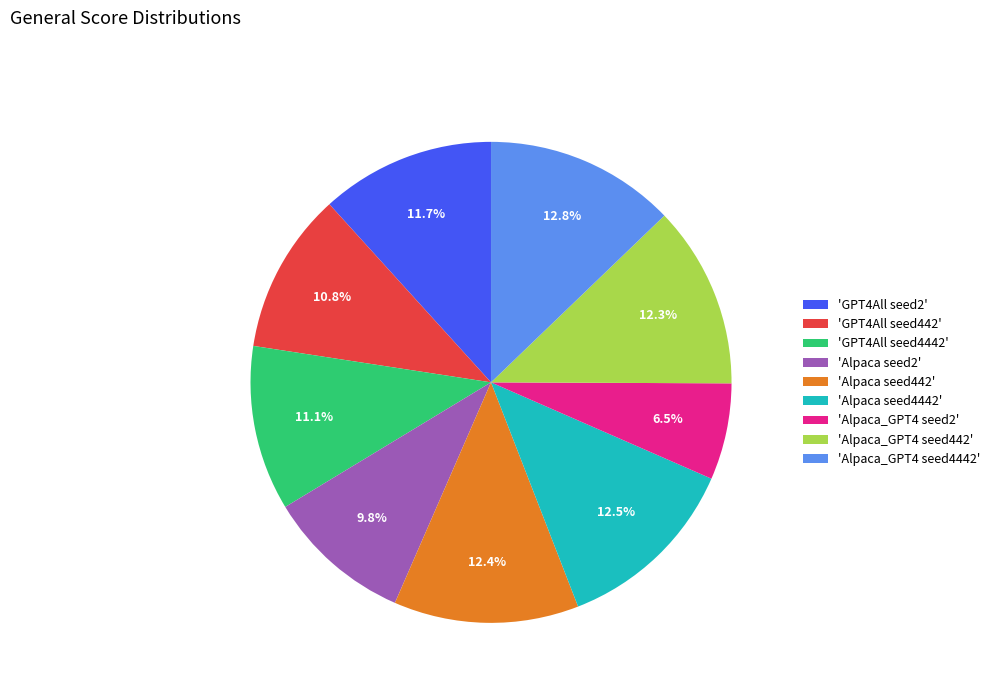

Is the sum of 'GPT4All seed442' and 'GPT4All seed2' greater than half?

No